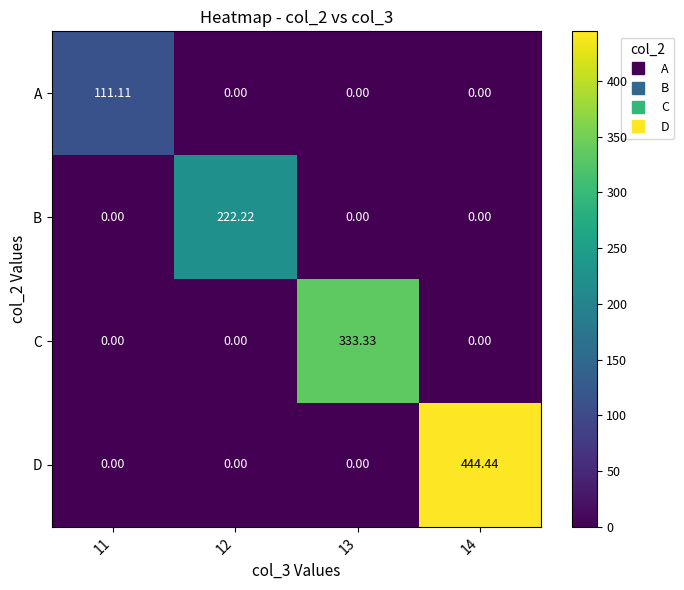

Between 11 and 14, which series saw the biggest shift?

D